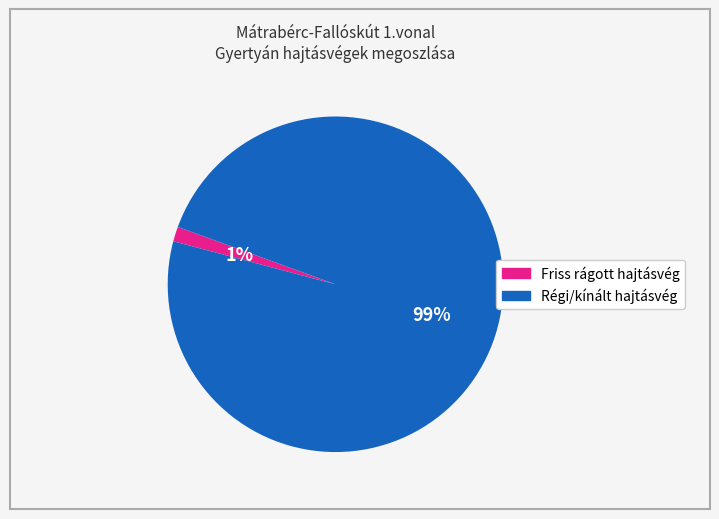

Does any single category account for the majority?

Yes